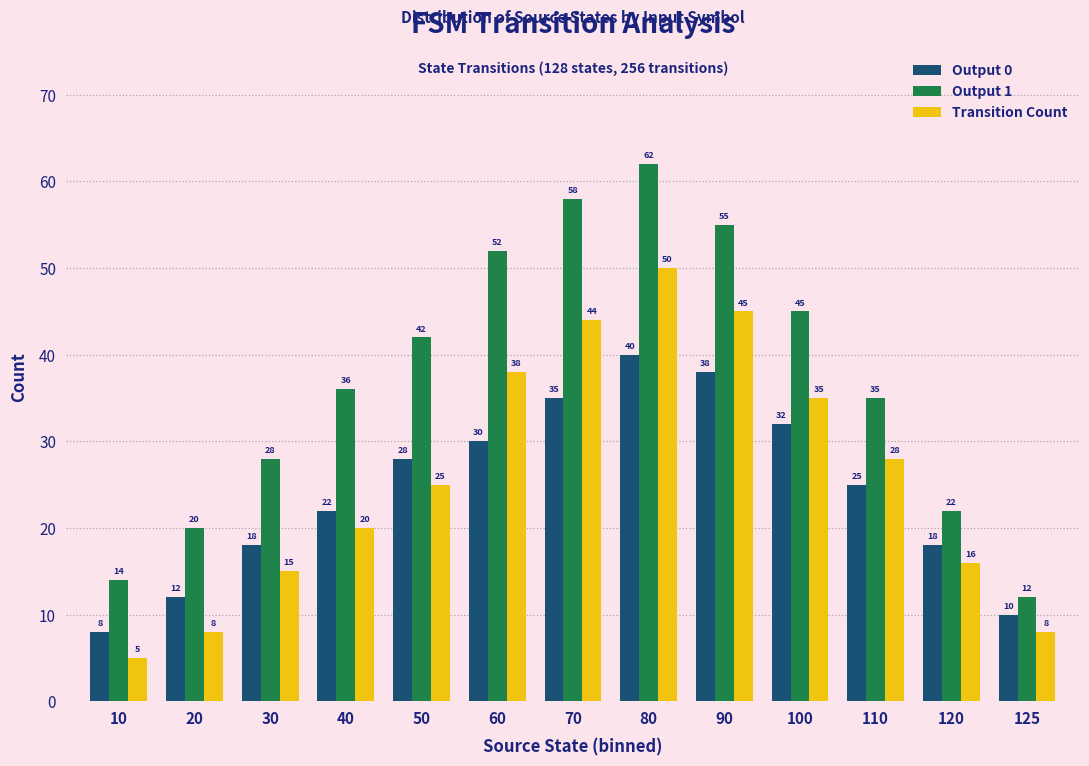

Count the number of categories in the chart.

13